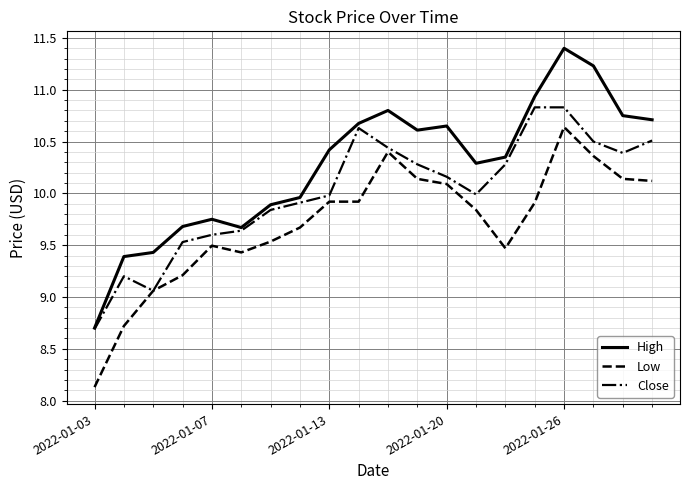

List the series in order of their peak value, highest first.

High, Close, Low